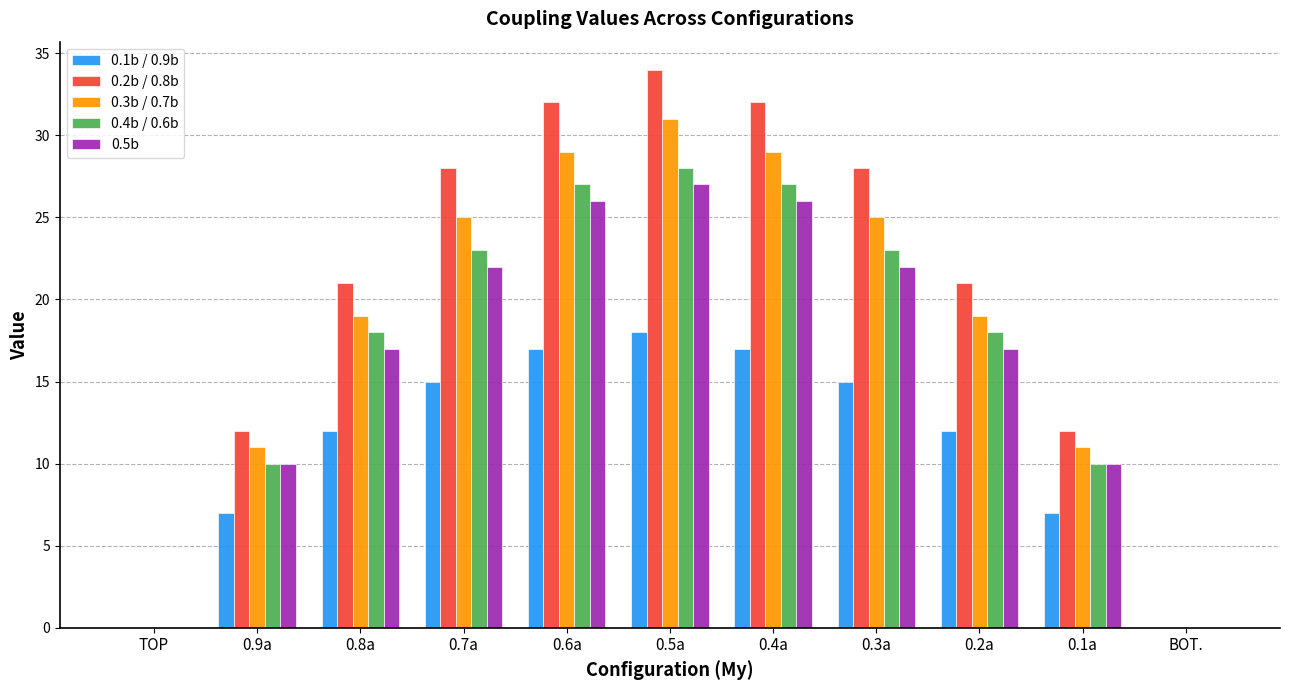

What is the greatest value displayed?

34